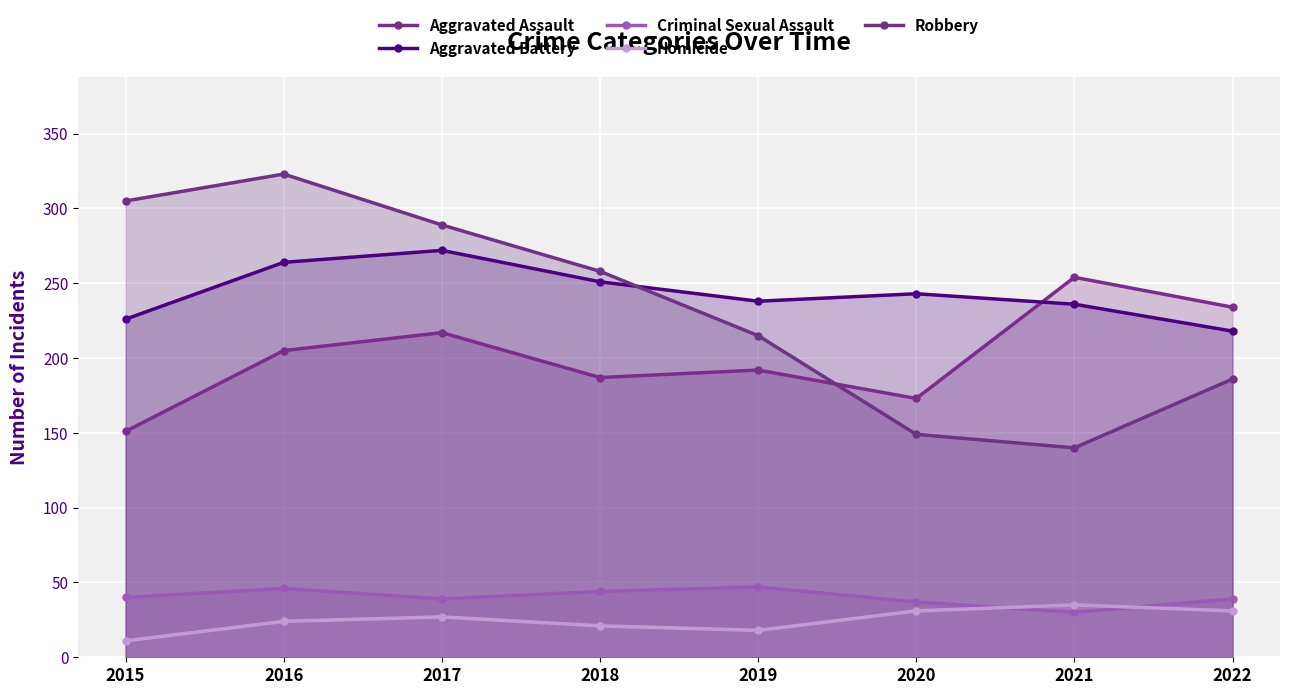

True or false: Aggravated Assault and Criminal Sexual Assault intersect in this chart.

False